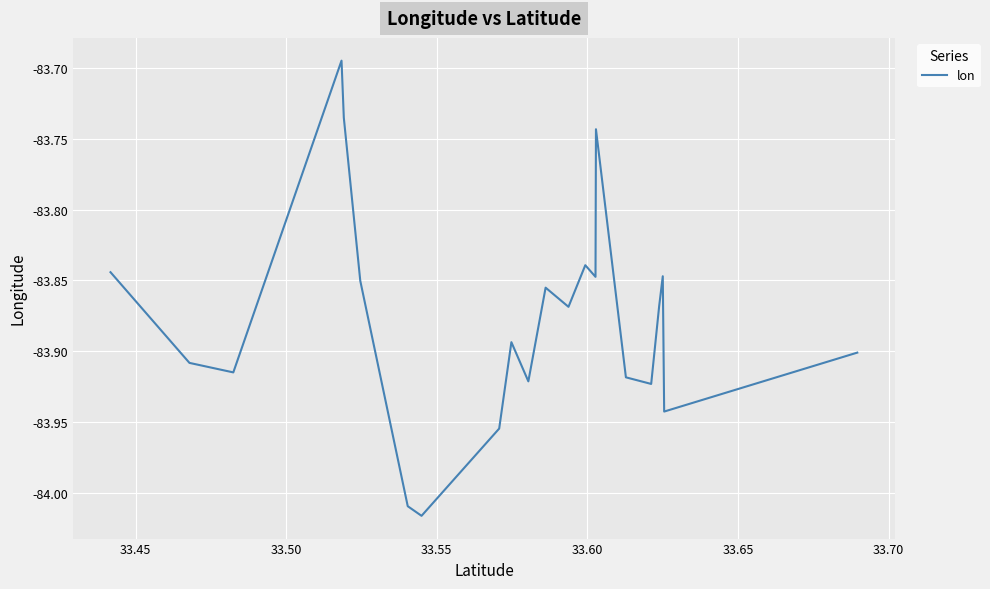

Does the chart have visible grid lines?

Yes